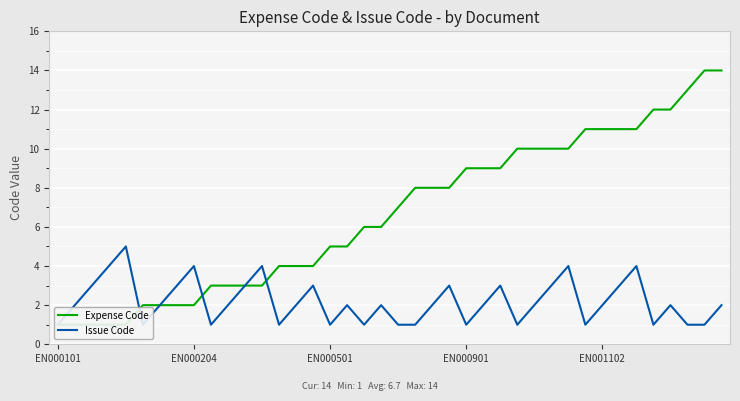

How many intersections are there between Expense Code and Issue Code?

3